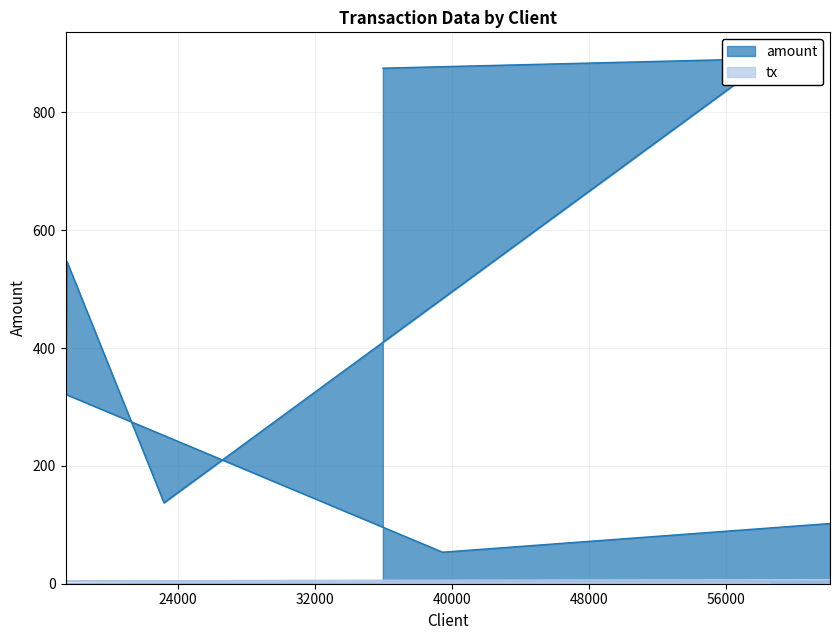

Where does the tx series first go above 4?

17438